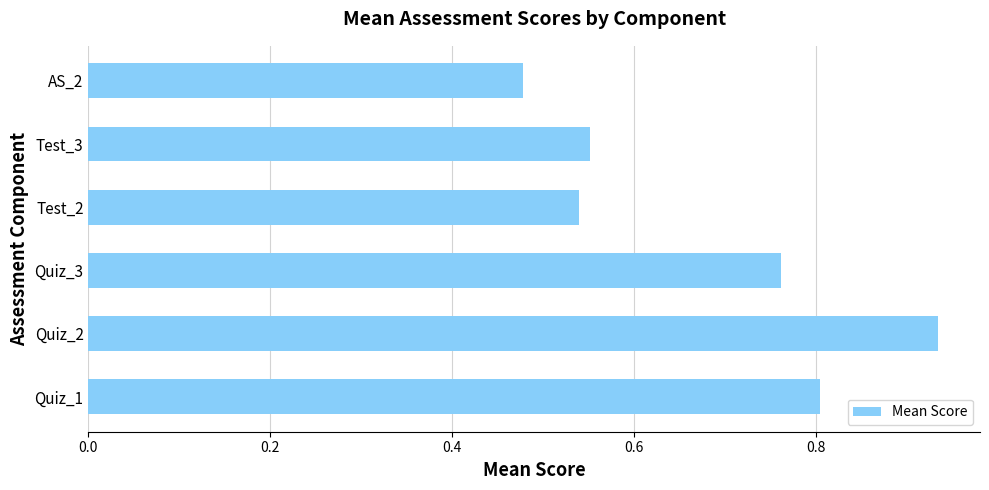

What is the change in value from Quiz_1 to AS_2?

-0.3